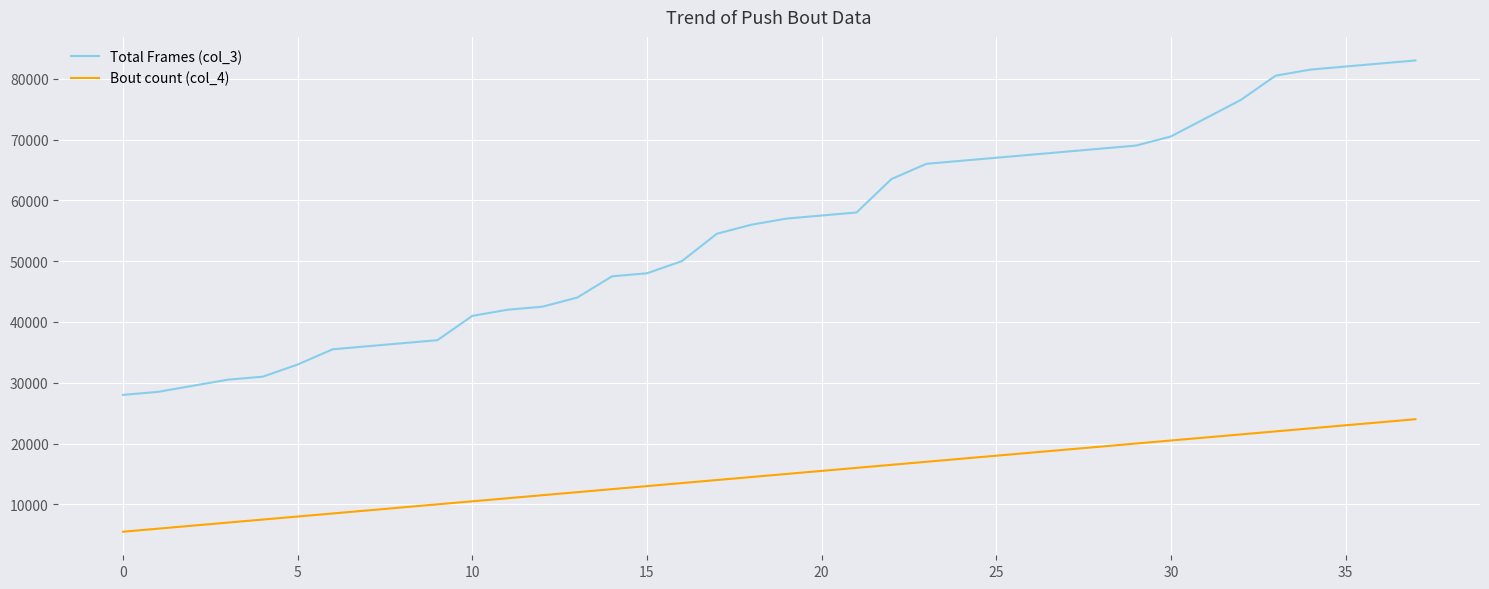

What is the difference between the second highest and second lowest values in the Bout count (col_4) series?

17500